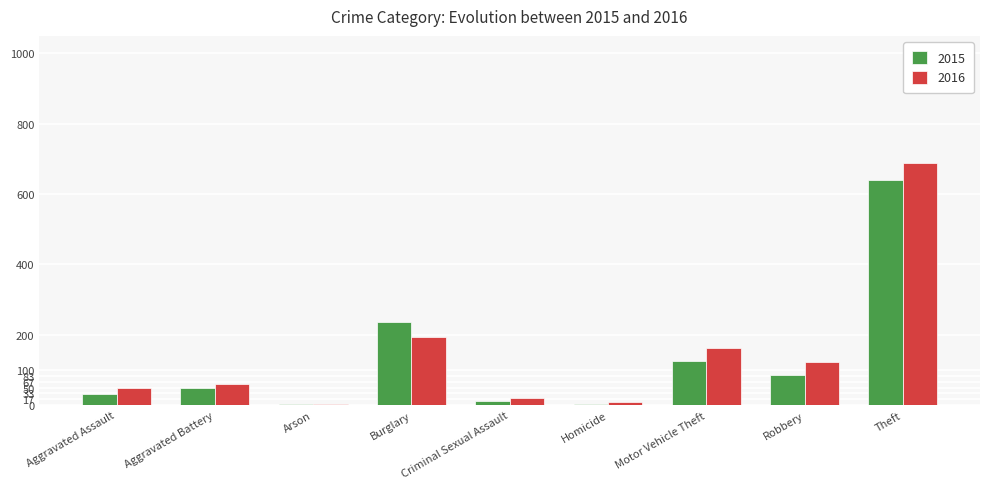

True or false: 2016 has a value of 163 at Motor Vehicle Theft.

True